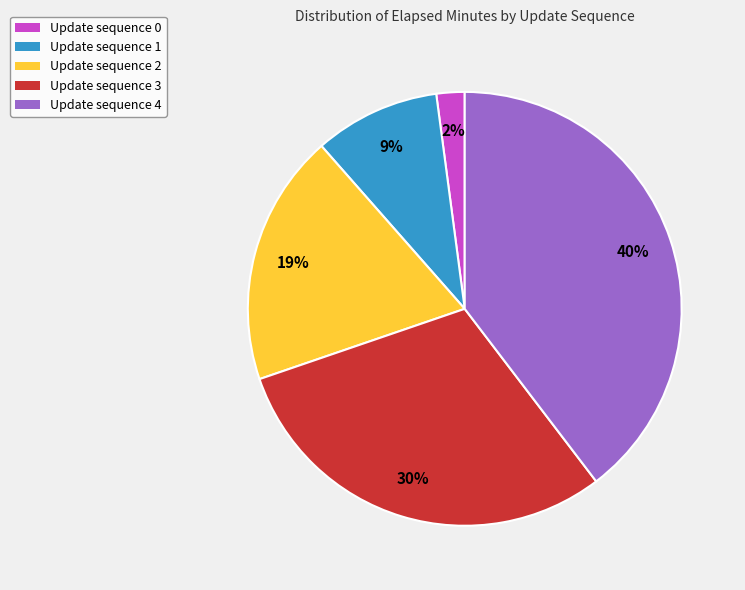

Does Update sequence 3 represent more than half of the total?

No